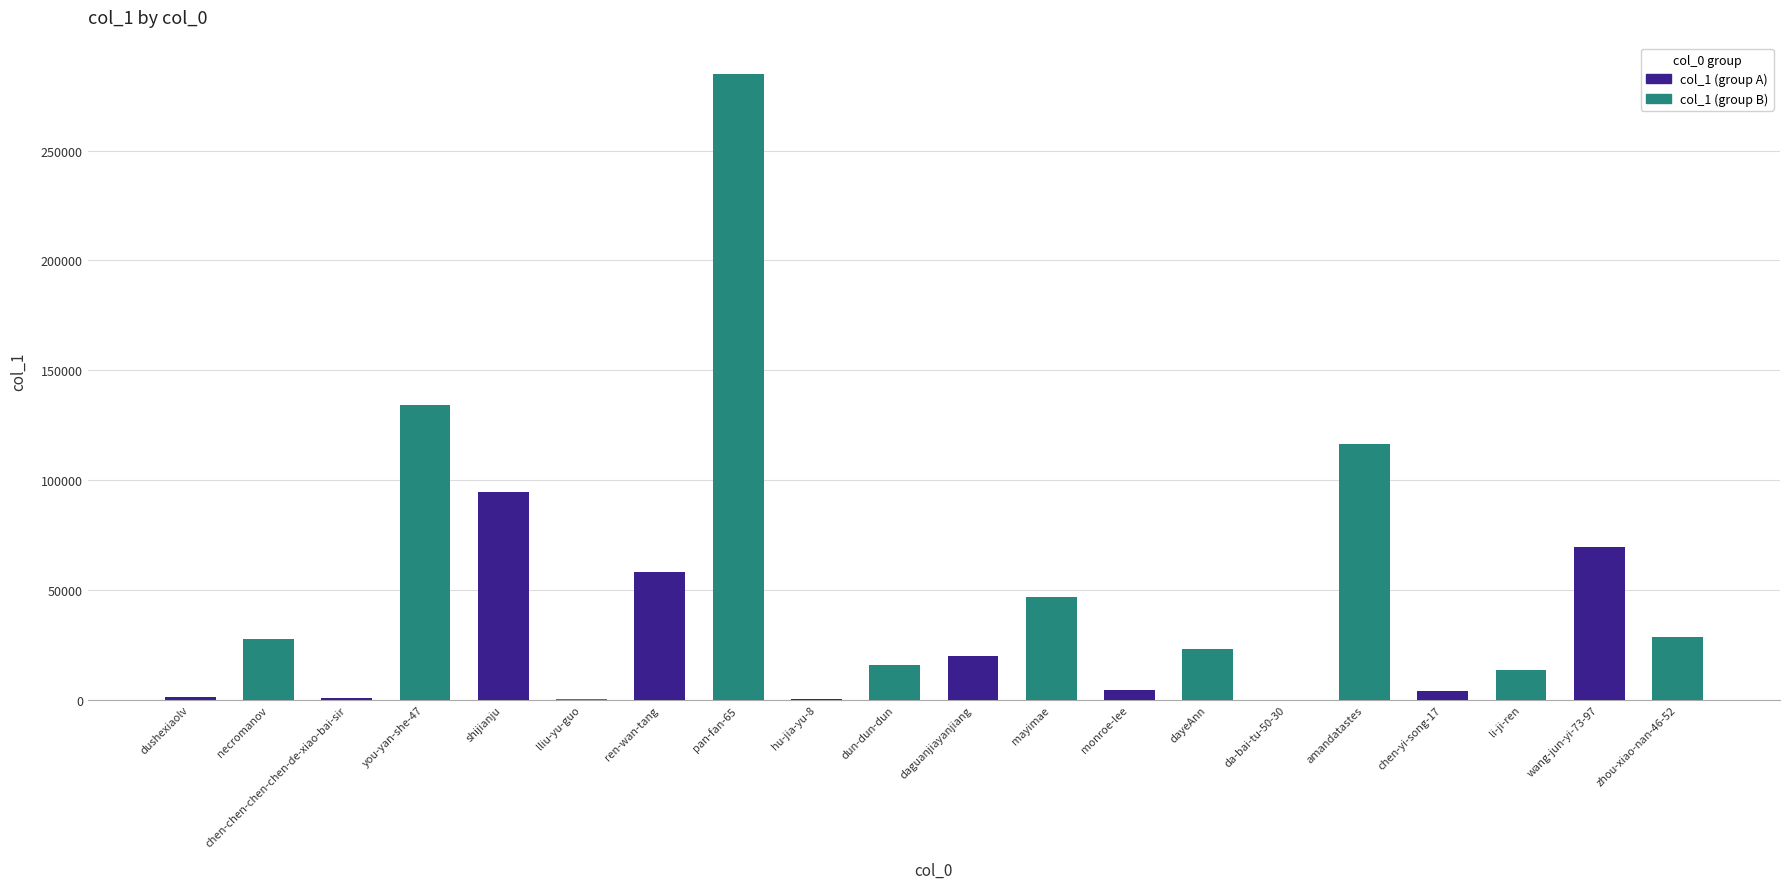

Is it true that the value at mayimae is 46666?

True